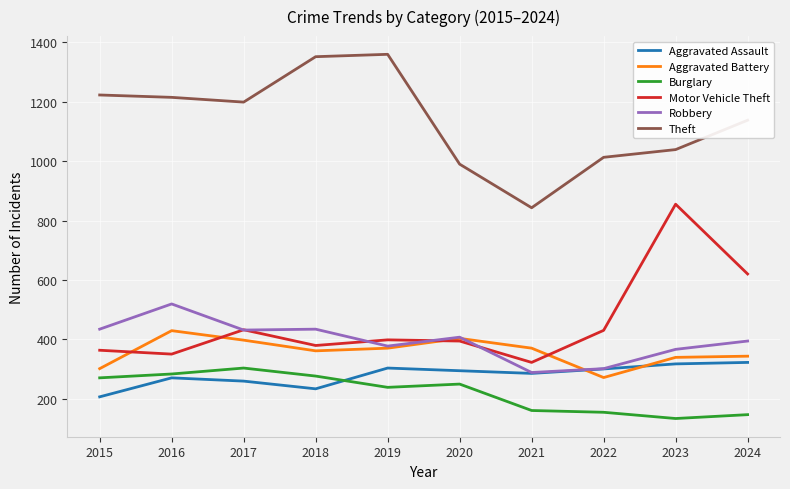

The Burglary series shows 303 at 2017. True or false?

True